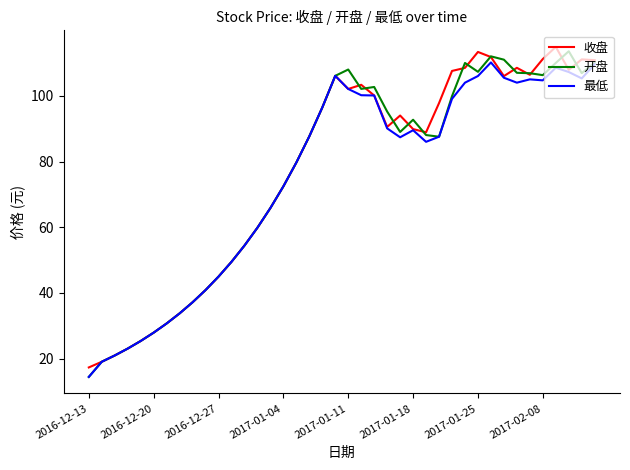

What is the maximum value shown in the chart?

114.9